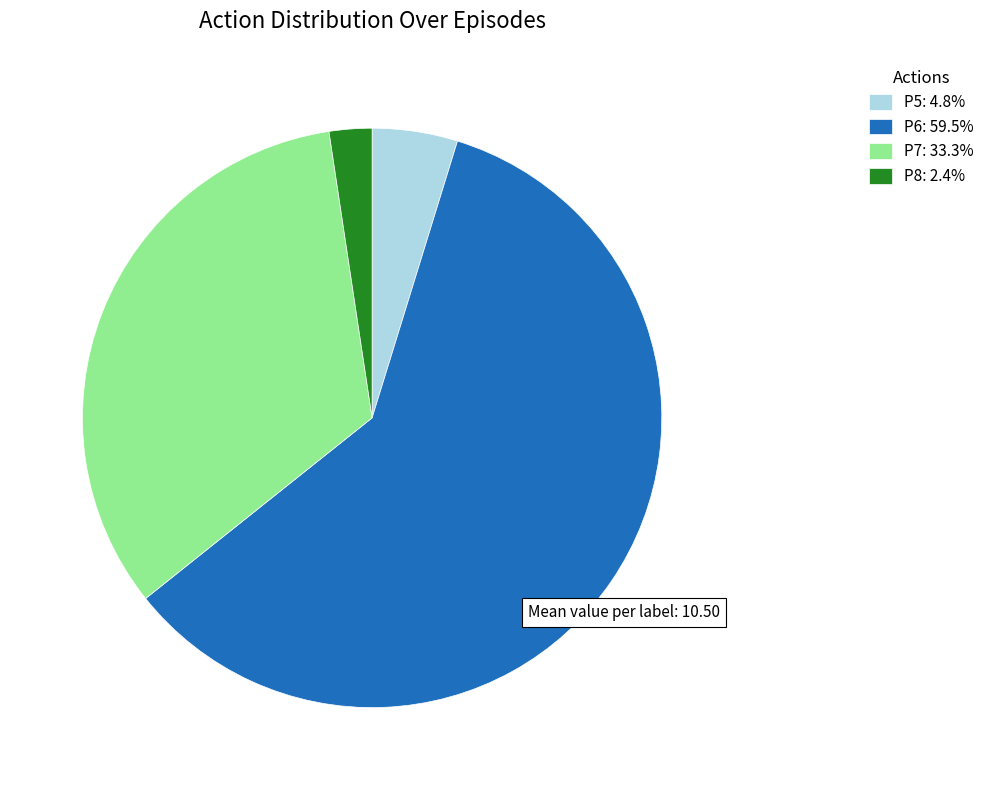

Does P5 account for over 50% of the chart?

No